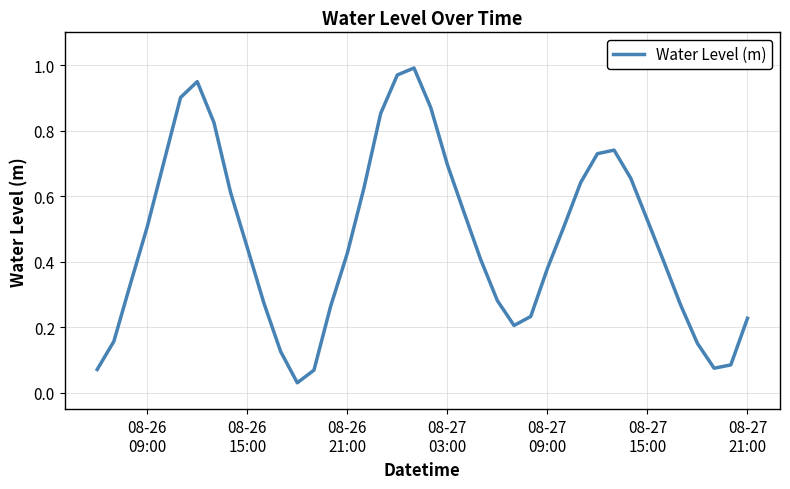

What is the difference between the maximum and minimum values?

1.0